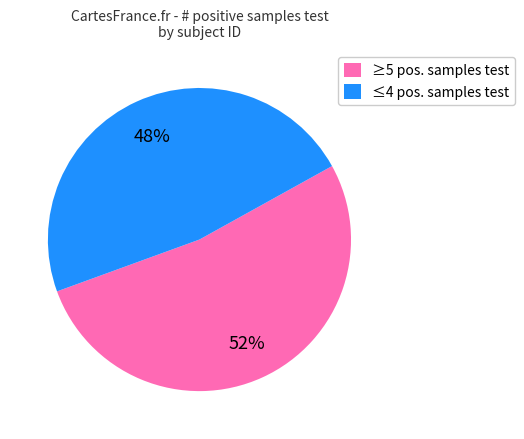

Is it true that ≤4 pos. samples test is 39% of the pie?

False